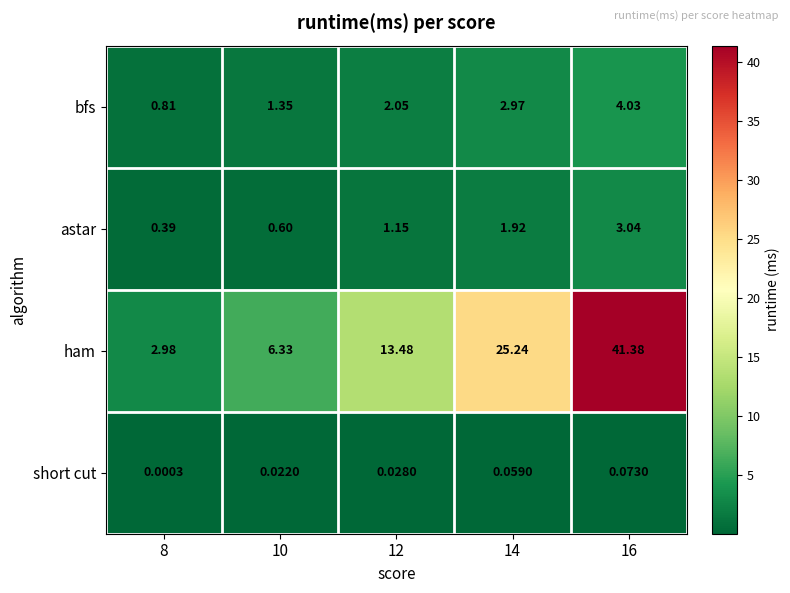

Rank the series at 16 from lowest to highest value.

short cut, astar, bfs, ham